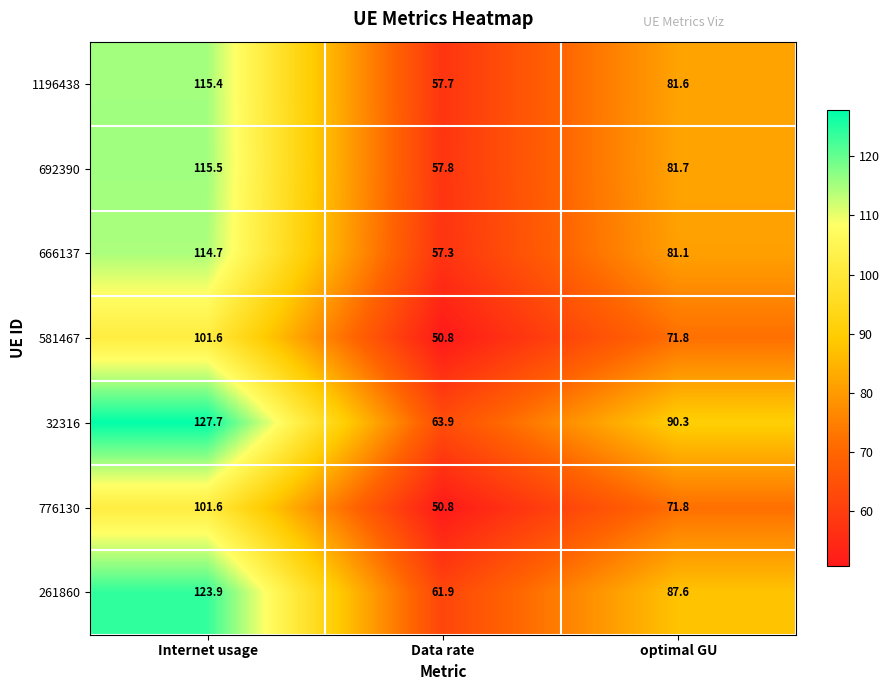

Is it true that 1196438 equals 81.6 at optimal GU?

True